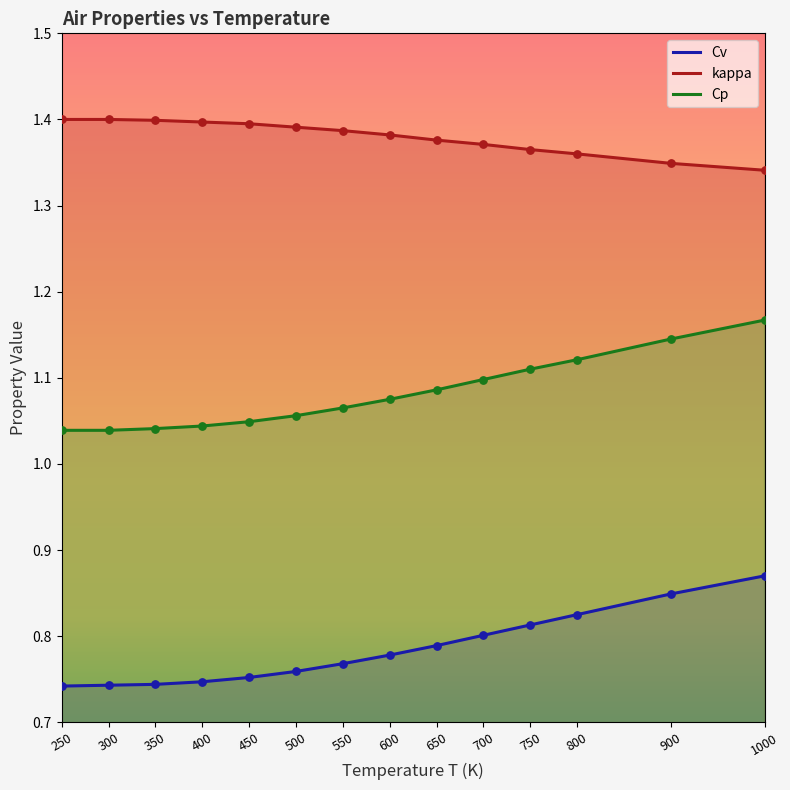

Which series reaches the maximum Y coordinate?

kappa